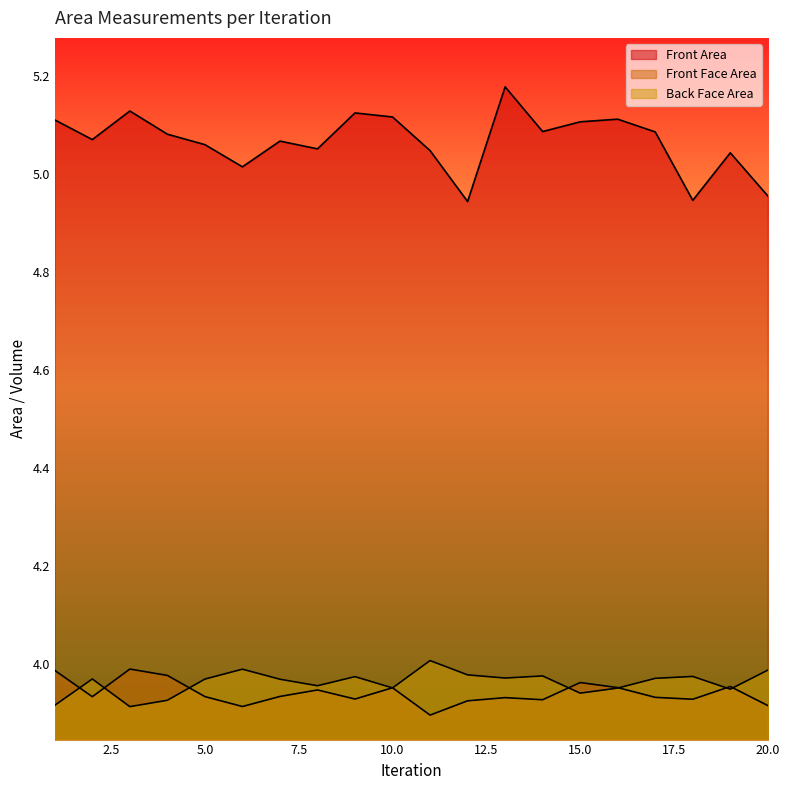

Which series has the largest total across all categories?

Front Area